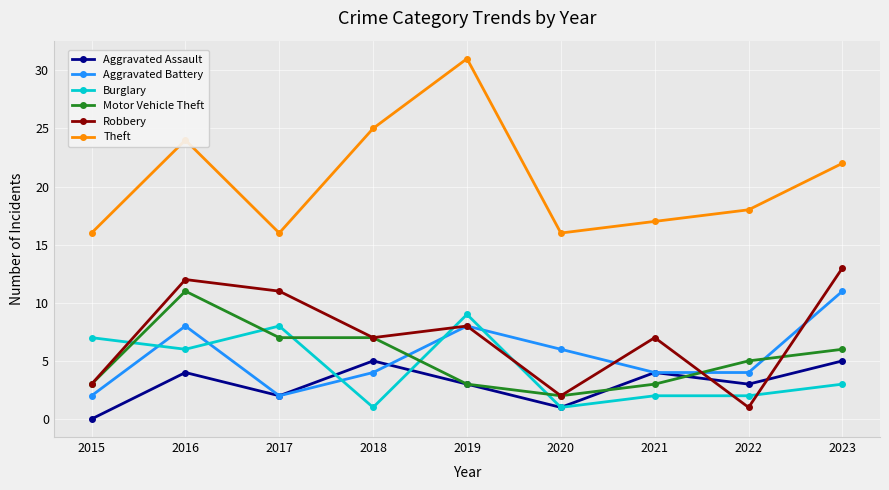

Which series has the largest total across all categories?

Theft